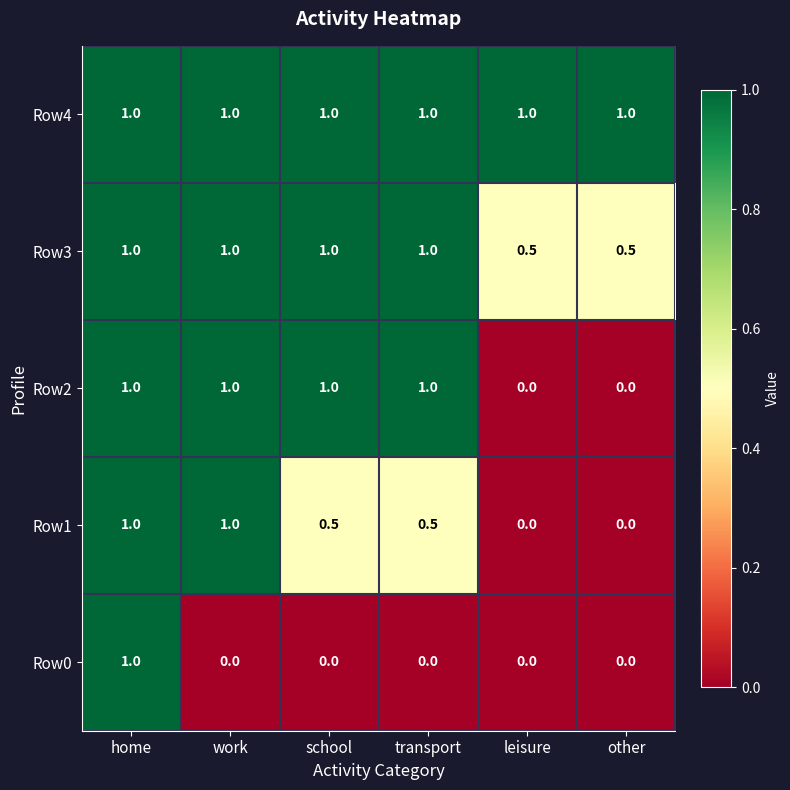

True or false: Row4 has a value of 1.4 at transport.

False